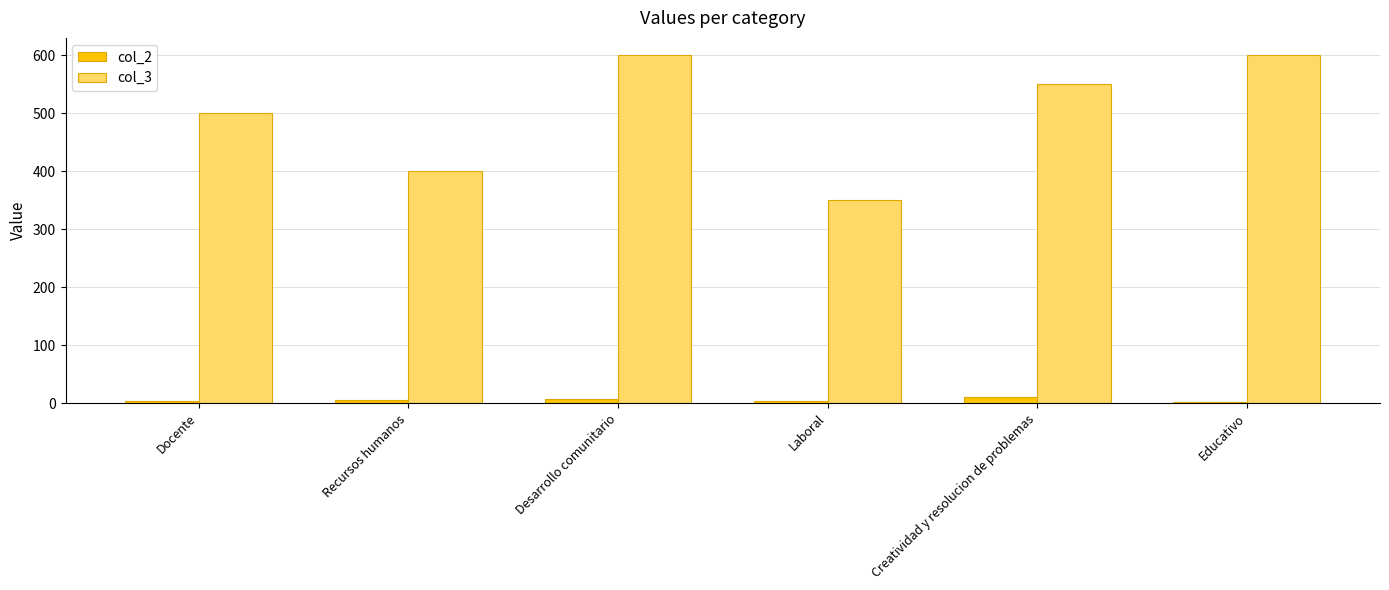

How many bars are there in total?

12